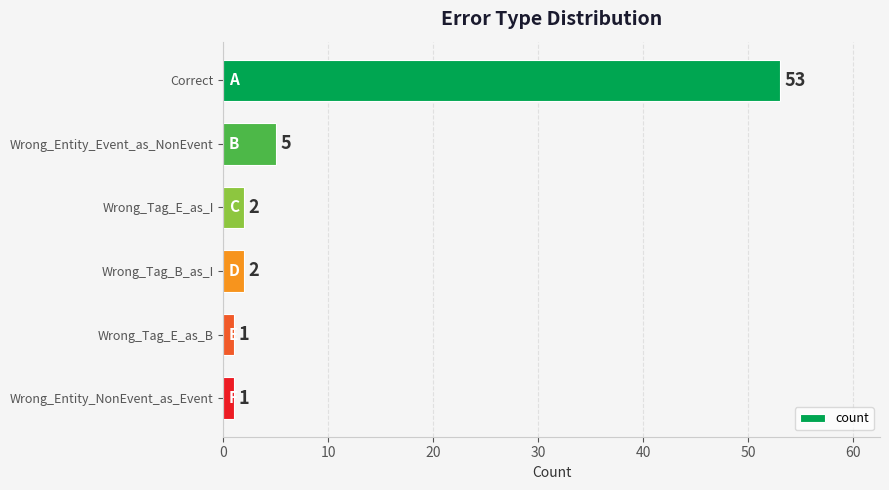

What is the sum of the values at Wrong_Tag_B_as_I and Wrong_Entity_Event_as_NonEvent?

7